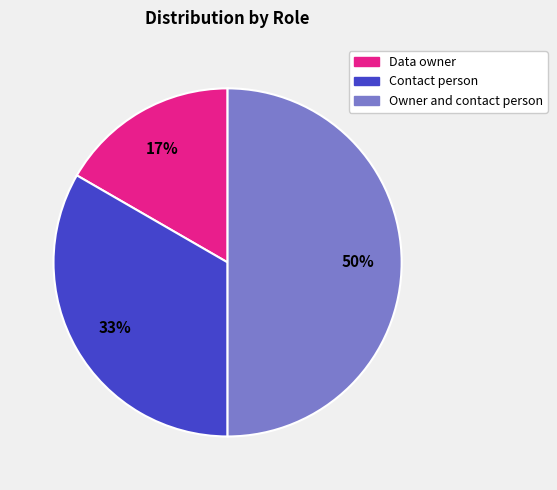

What percentage is the Contact person slice, to the nearest percent?

33%